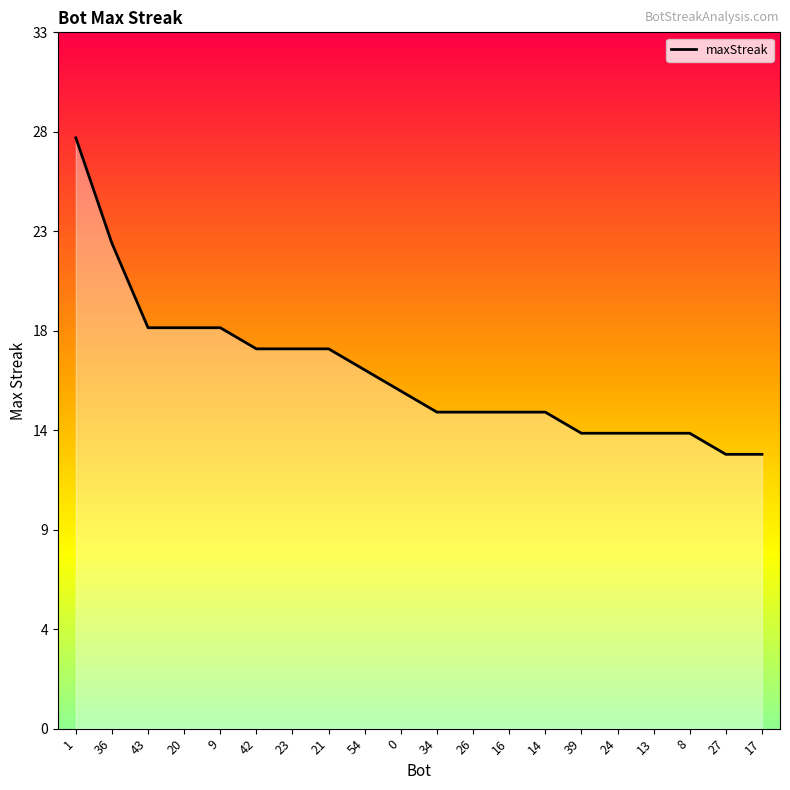

What is the label of the 8th point from the left?

21